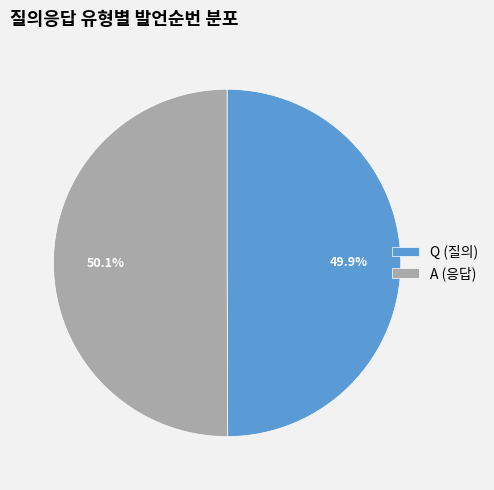

Approximately how many times larger is the value at Q (질의) compared to A (응답)?

1.0